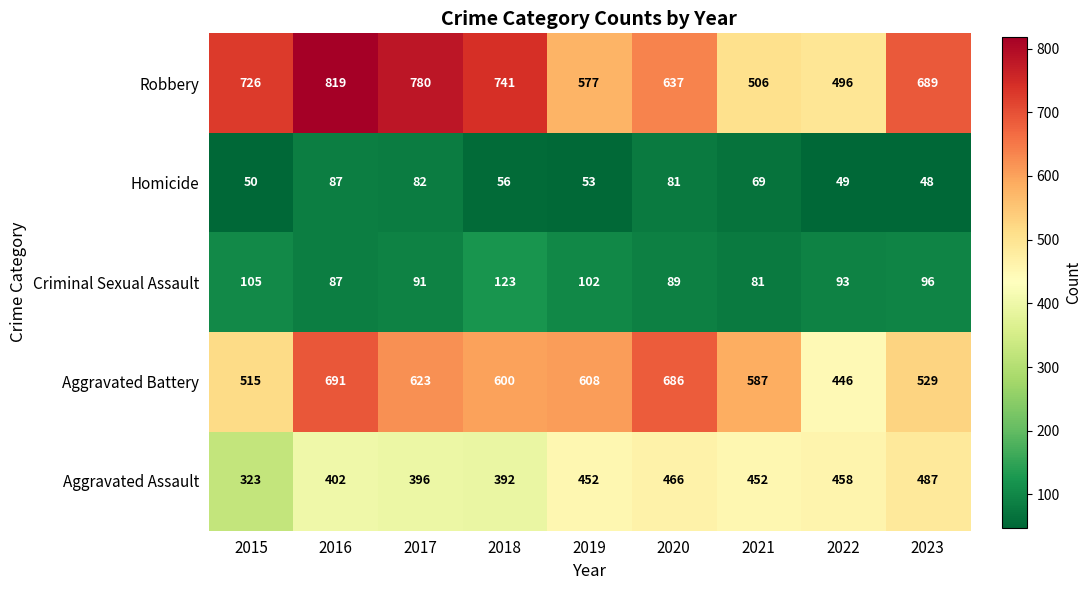

At which label is Robbery closest to 657?

2020